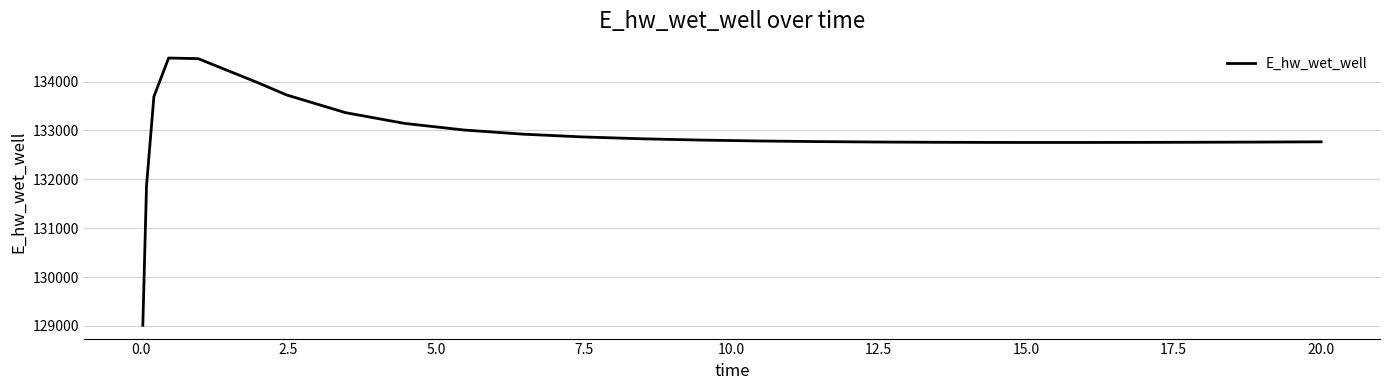

What is the minimum value shown in the chart?

129015.7